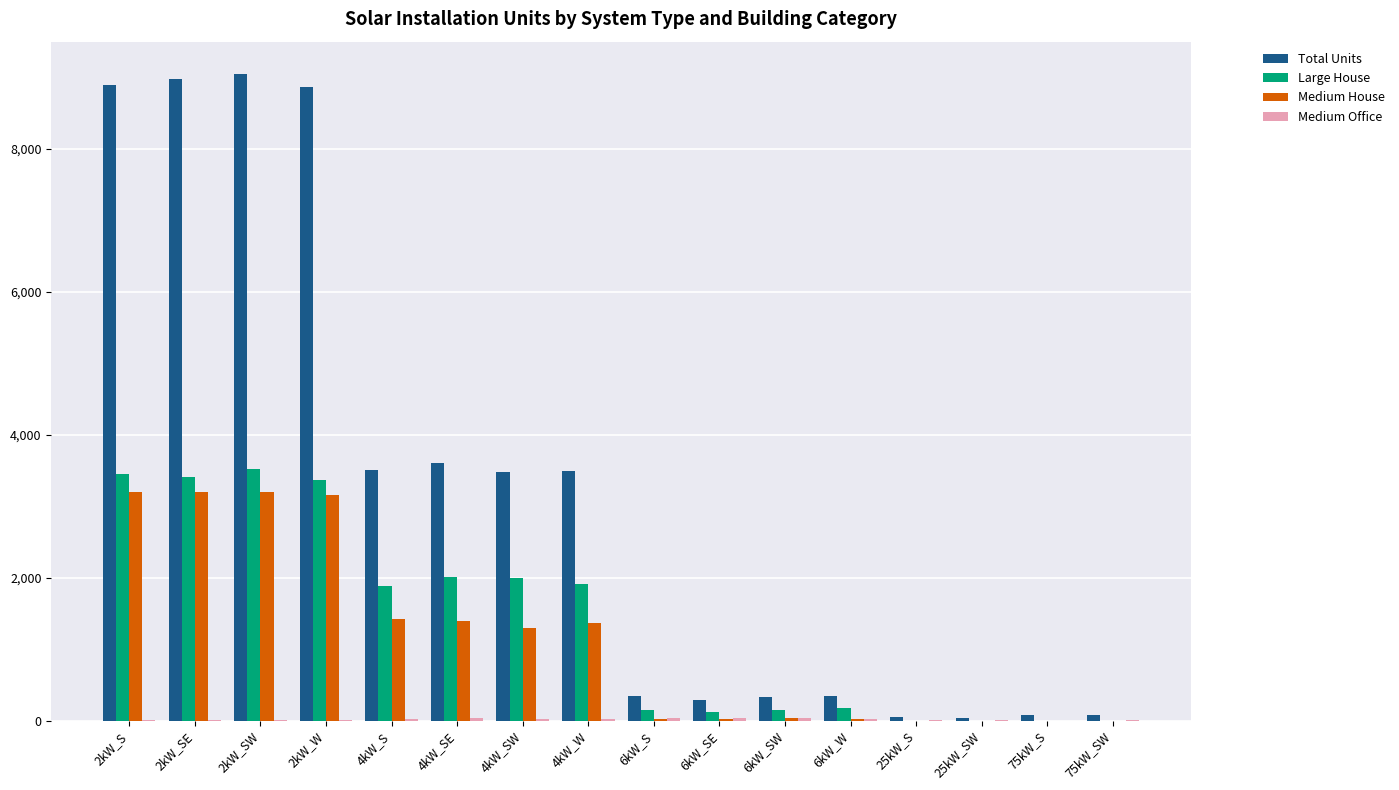

What is the highest value of the Large House series?

3528